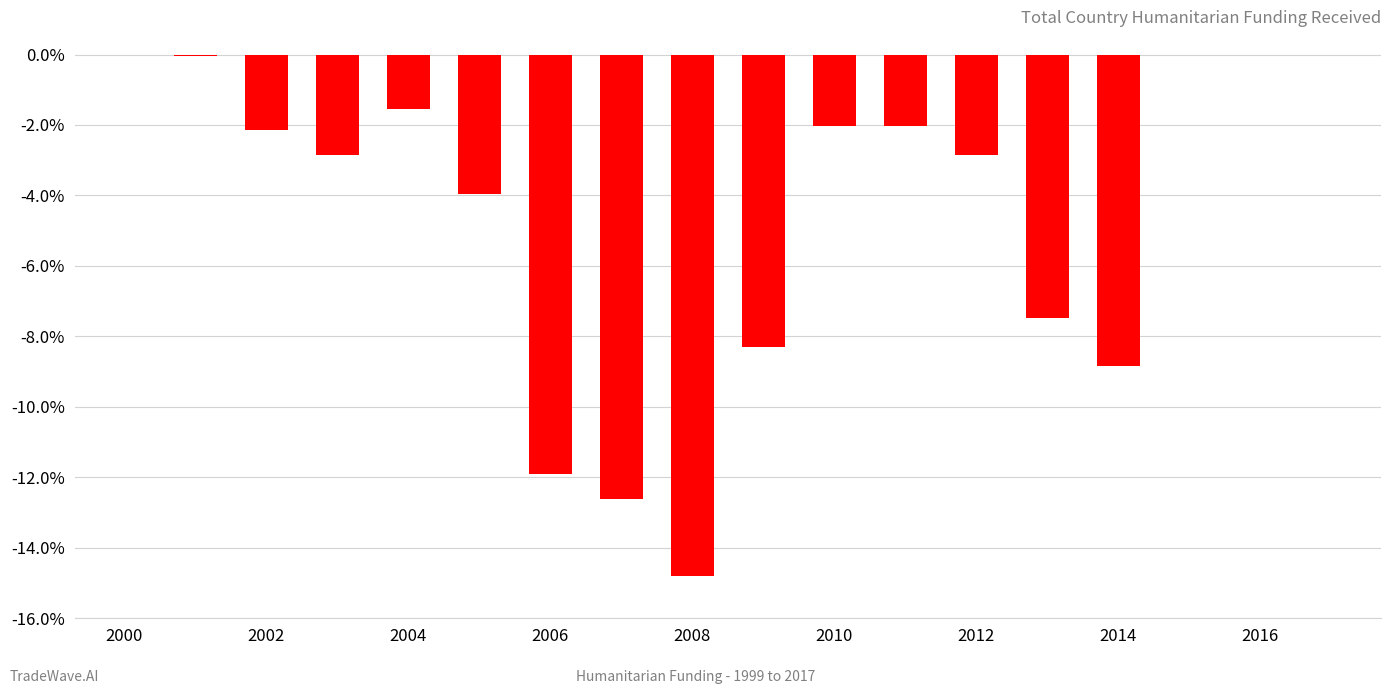

How many data points does each series have?

18